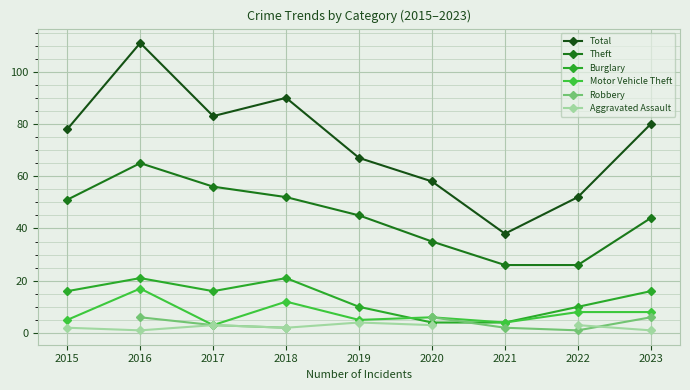

How many data points in Theft are less than 45?

4